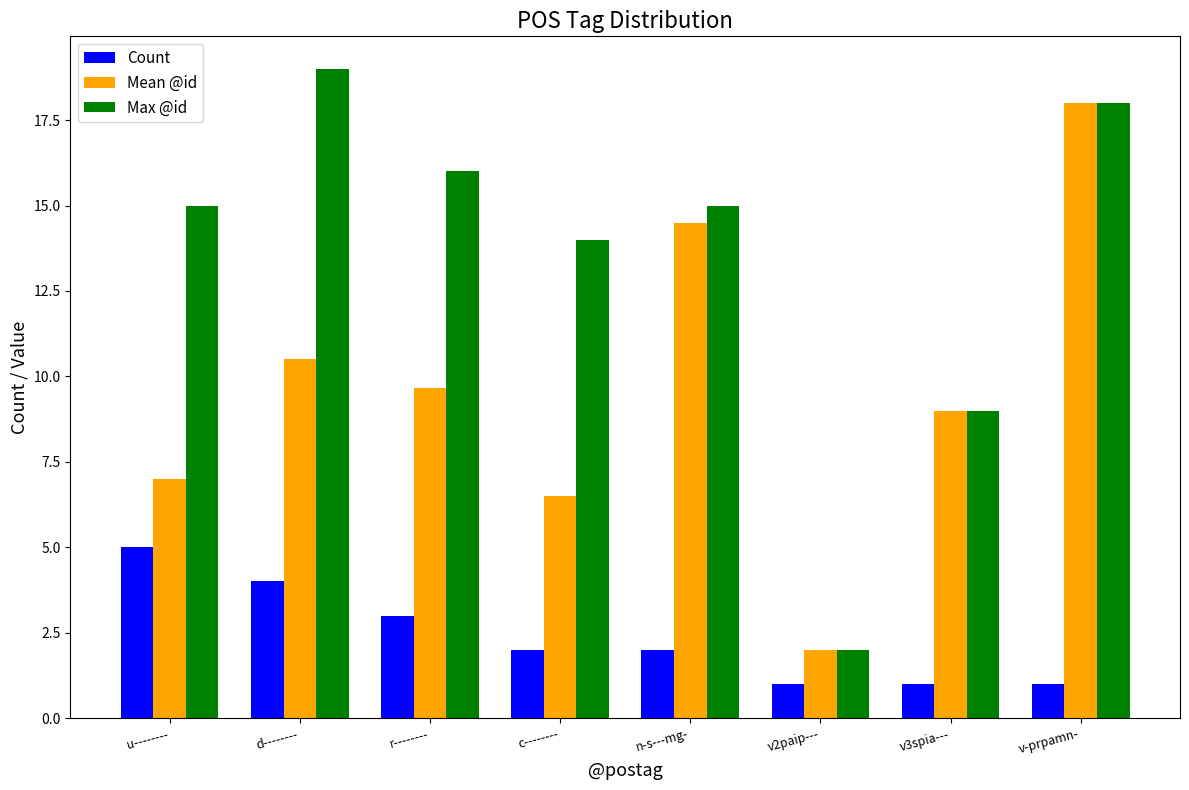

Which series has the largest range (max minus min)?

Max @id